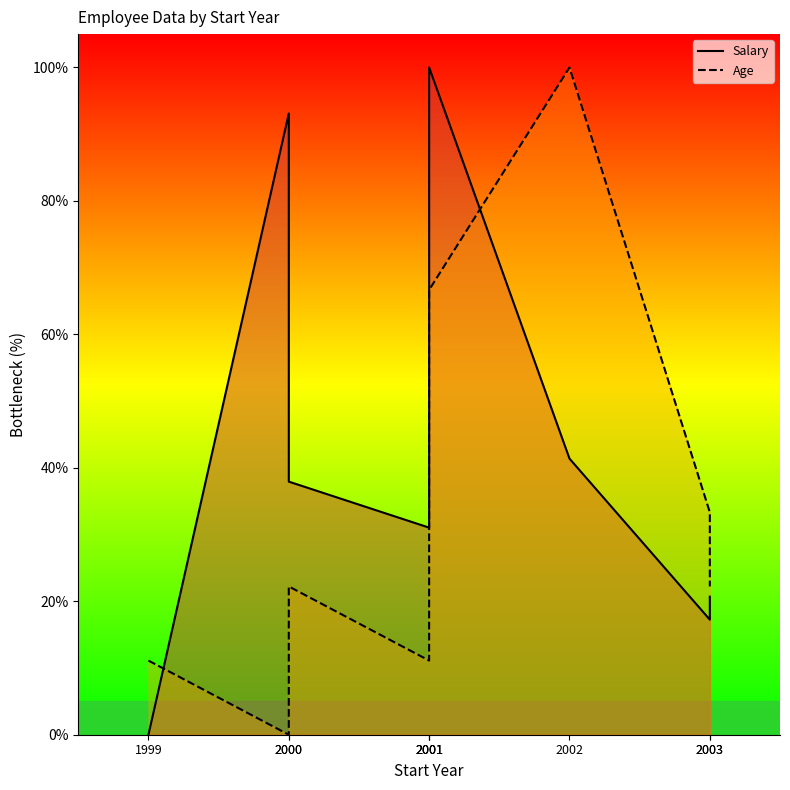

What are all the series names shown in the legend?

Salary, Age